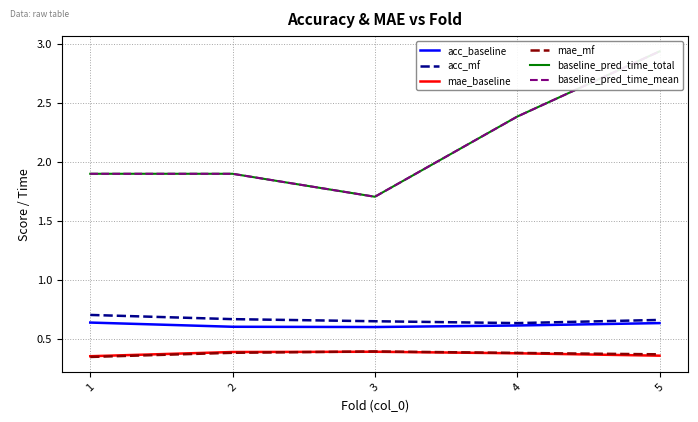

Reading left to right, what are all the values shown in this chart?

acc_baseline: 0.6	0.6	0.6	0.6	0.6
acc_mf: 0.7	0.7	0.7	0.6	0.7
mae_baseline: 0.4	0.4	0.4	0.4	0.4
mae_mf: 0.4	0.4	0.4	0.4	0.4
baseline_pred_time_total: 1.9	1.9	1.7	2.4	2.9
baseline_pred_time_mean: 1.9	1.9	1.7	2.4	2.9